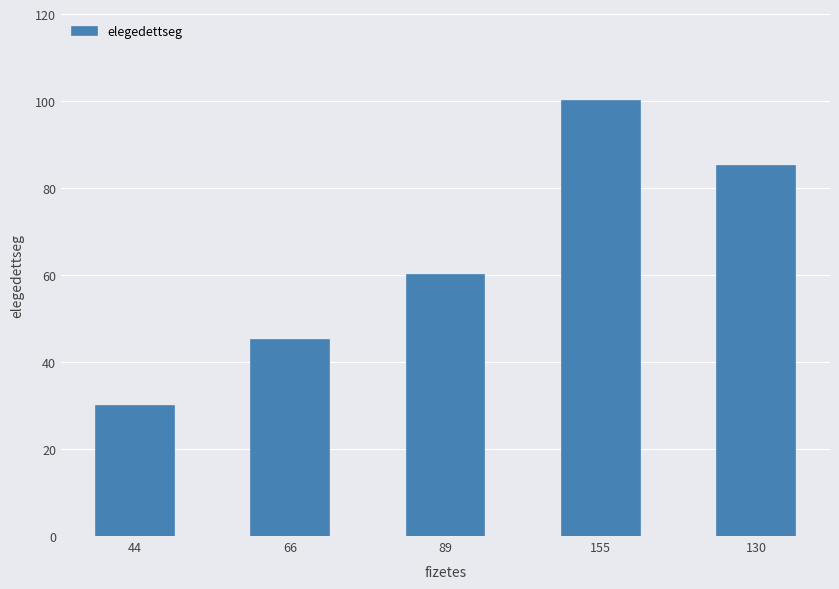

What is the ratio of the value at 44 to the value at 130?

0.4